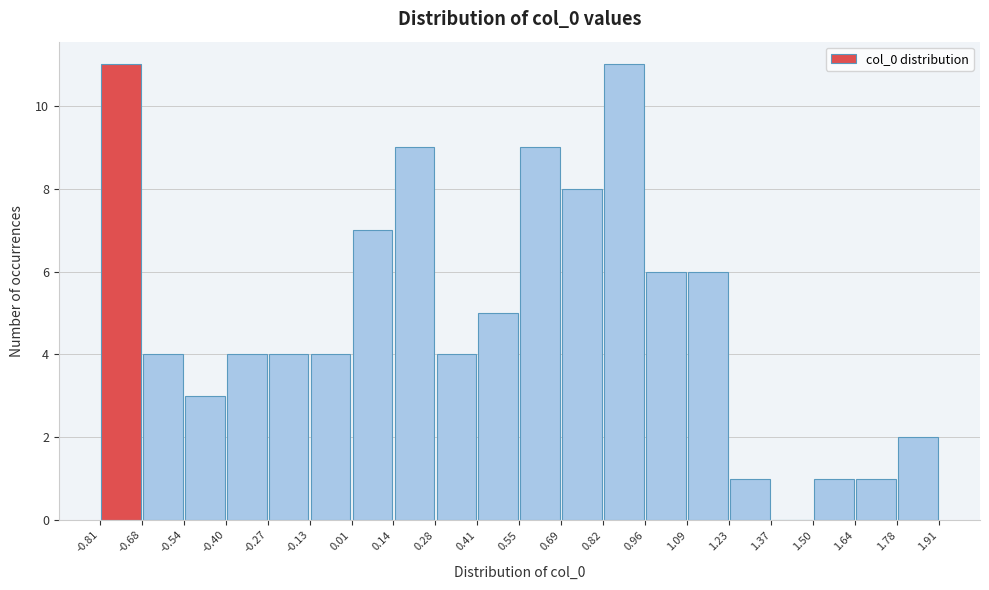

Reading left to right, list every bar in this chart as the range it spans on the x-axis followed by its height. The values are not printed on the chart, so give them approximately, as read against the axis.

-0.81 to -0.68: 11
-0.68 to -0.54: 4
-0.54 to -0.40: 3
-0.40 to -0.27: 4
-0.27 to -0.13: 4
-0.13 to 0.01: 4
0.01 to 0.14: 7
0.14 to 0.28: 9
0.28 to 0.41: 4
0.41 to 0.55: 5
0.55 to 0.69: 9
0.69 to 0.82: 8
0.82 to 0.96: 11
0.96 to 1.09: 6
1.09 to 1.23: 6
1.23 to 1.37: 1
1.37 to 1.50: 0
1.50 to 1.64: 1
1.64 to 1.78: 1
1.78 to 1.91: 2